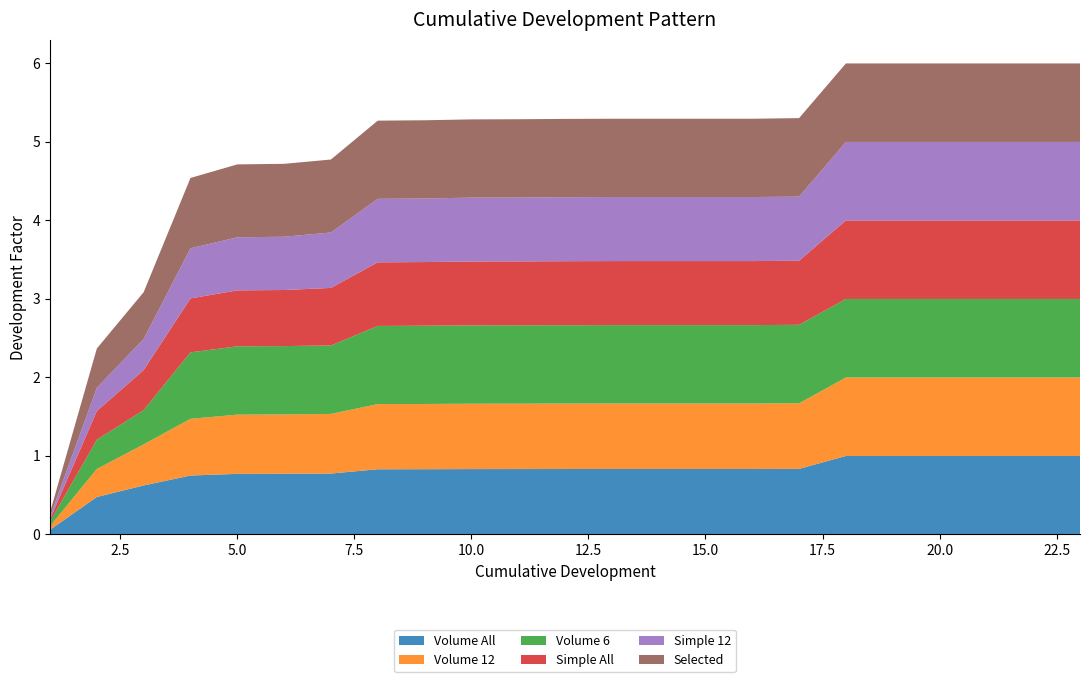

Reading right to left, transcribe all the data shown in this chart.

Volume All: 1.0	1.0	1.0	1.0	1.0	1.0	0.8	0.8	0.8	0.8	0.8	0.8	0.8	0.8	0.8	0.8	0.8	0.8	0.8	0.8	0.6	0.5	0.1
Volume 12: 1.0	1.0	1.0	1.0	1.0	1.0	0.8	0.8	0.8	0.8	0.8	0.8	0.8	0.8	0.8	0.8	0.8	0.8	0.8	0.7	0.5	0.4	0.0
Volume 6: 1.0	1.0	1.0	1.0	1.0	1.0	1.0	1.0	1.0	1.0	1.0	1.0	1.0	1.0	1.0	1.0	0.9	0.9	0.9	0.8	0.4	0.4	0.1
Simple All: 1.0	1.0	1.0	1.0	1.0	1.0	0.8	0.8	0.8	0.8	0.8	0.8	0.8	0.8	0.8	0.8	0.7	0.7	0.7	0.7	0.5	0.4	0.0
Simple 12: 1.0	1.0	1.0	1.0	1.0	1.0	0.8	0.8	0.8	0.8	0.8	0.8	0.8	0.8	0.8	0.8	0.7	0.7	0.7	0.6	0.4	0.3	0.0
Selected: 1.0	1.0	1.0	1.0	1.0	1.0	1.0	1.0	1.0	1.0	1.0	1.0	1.0	1.0	1.0	1.0	0.9	0.9	0.9	0.9	0.6	0.5	0.1